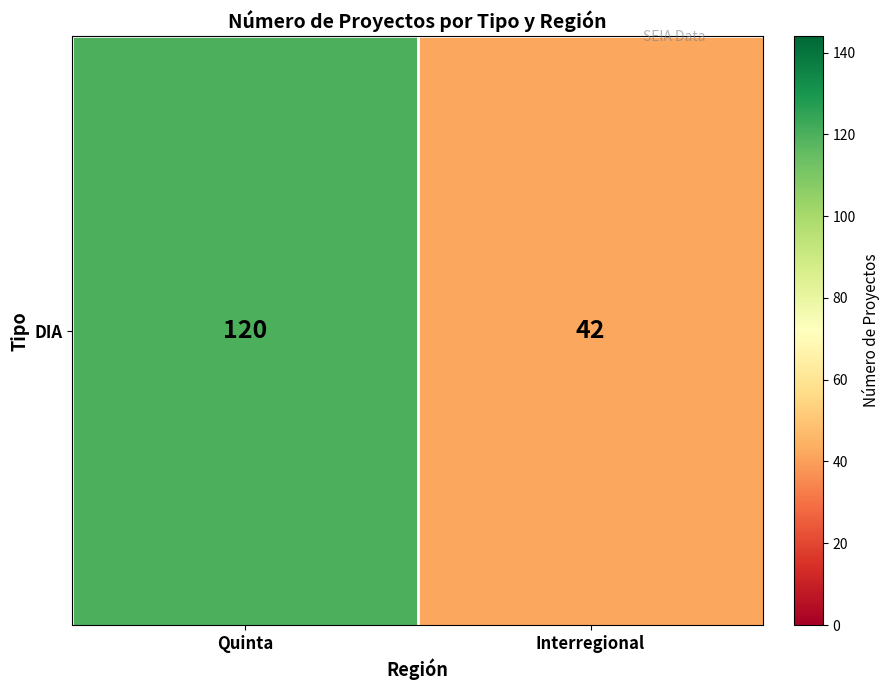

Rank the categories by value from highest to lowest.

Quinta, Interregional